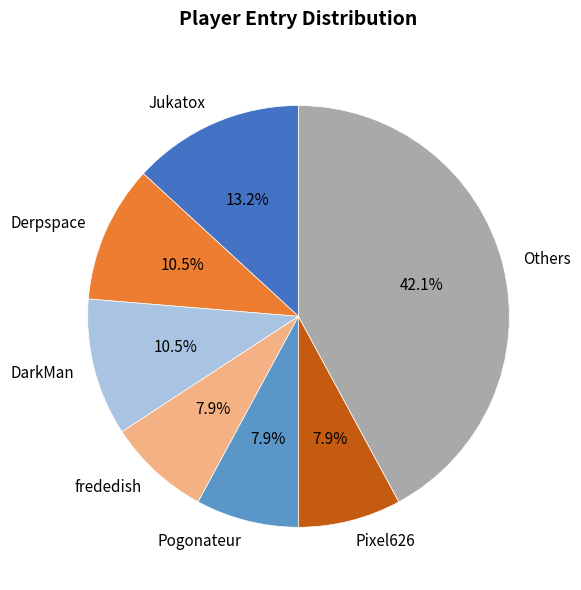

Is the sum of frededish and Jukatox greater than half?

No